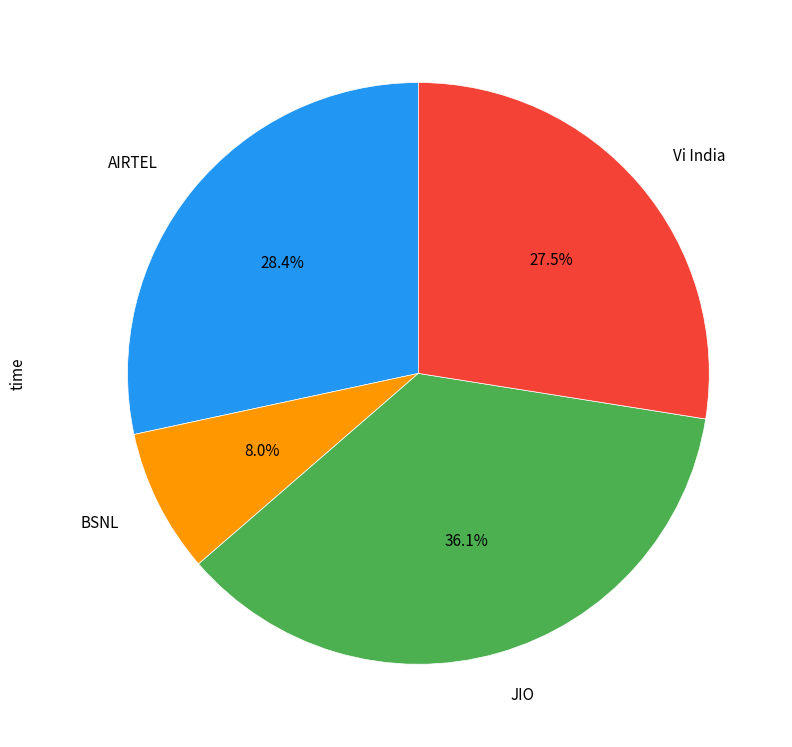

Count the number of slices in the pie.

4